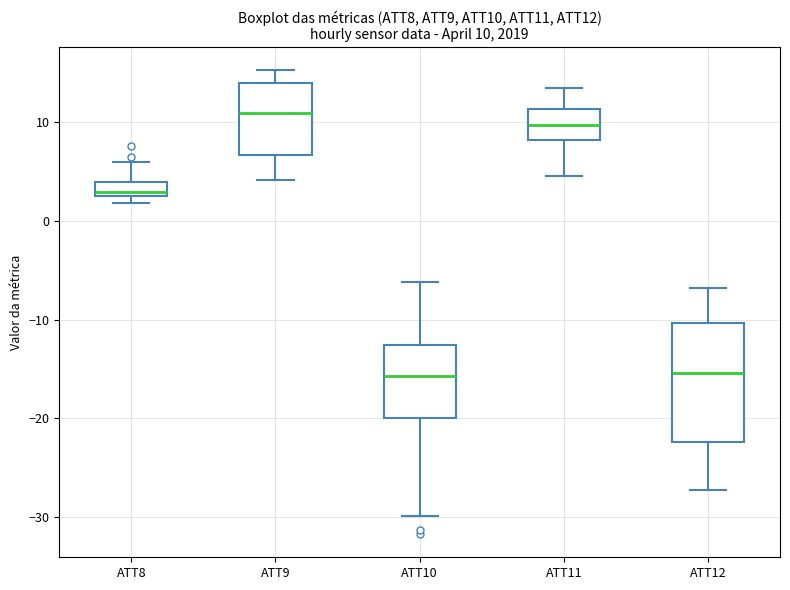

Which box is the tallest, from its lower edge to its upper edge?

ATT12